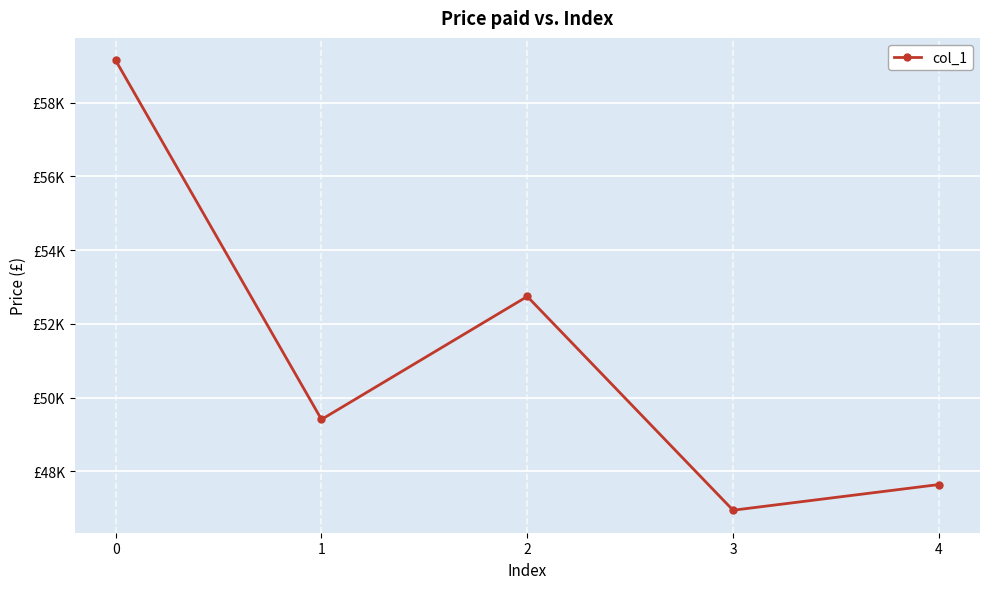

Reading left to right, transcribe all the data shown in this chart.

59147	49405	52742	46942	47639